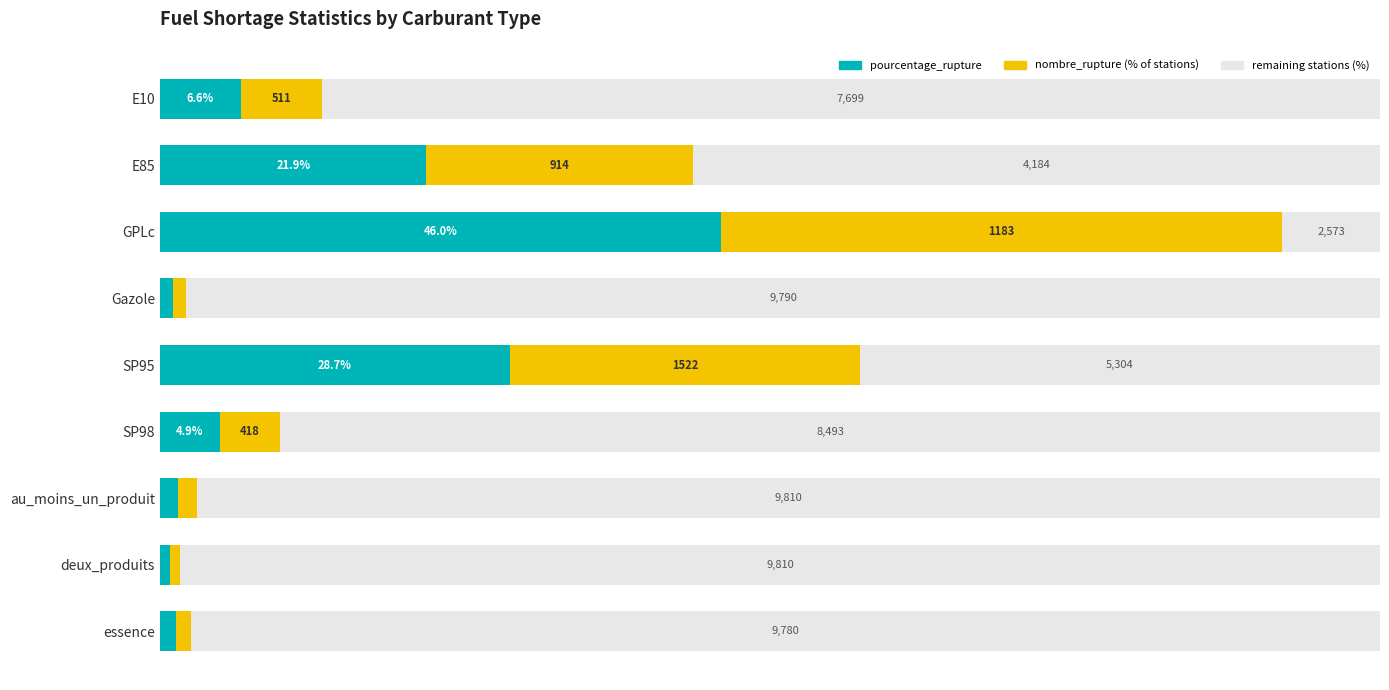

What are all the series names shown in the legend?

pourcentage_rupture, nombre_rupture (% of stations), remaining stations (%)